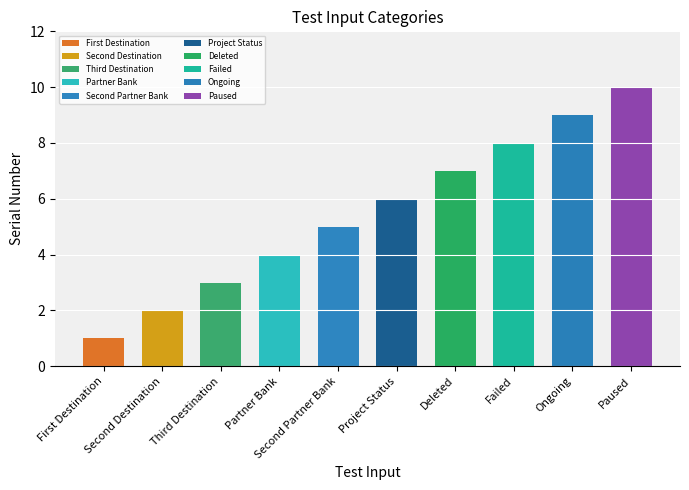

What is the greatest value displayed?

10